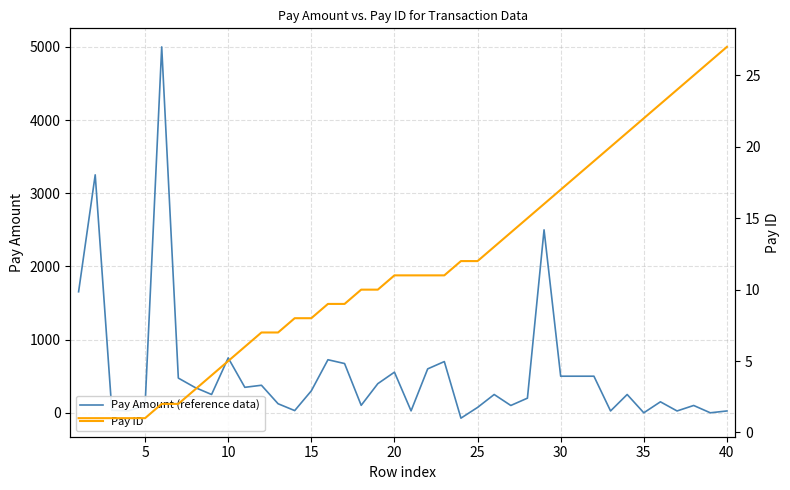

In Pay Amount (reference data), how many points are higher than both neighbors (excluding endpoints)?

12